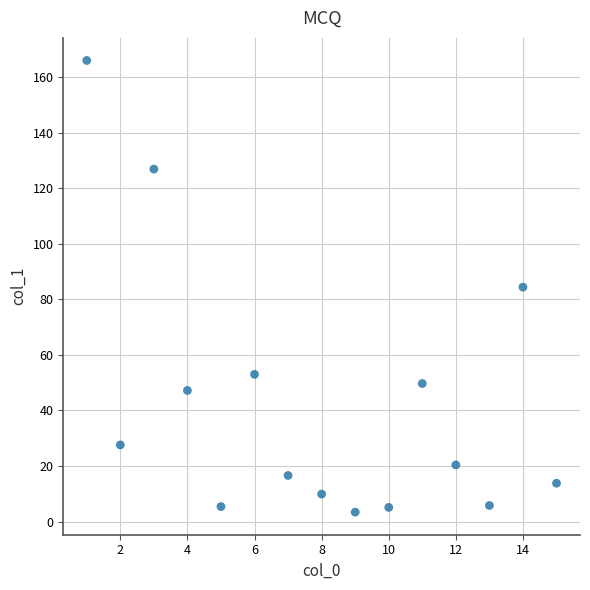

What is the range of X values (max minus min)?

14.0